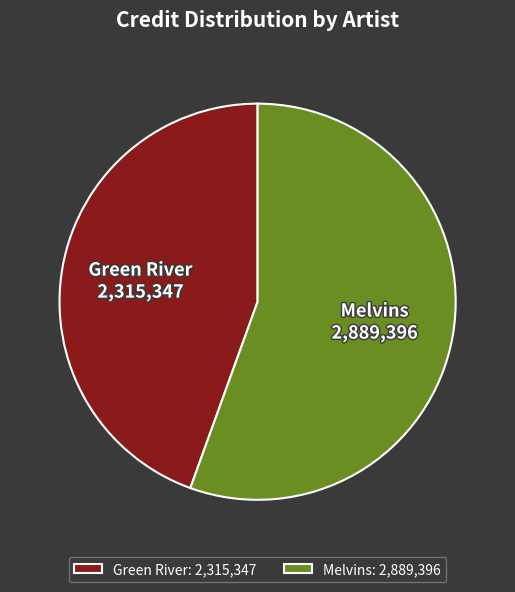

Is the sum of Green River and Melvins greater than half?

Yes